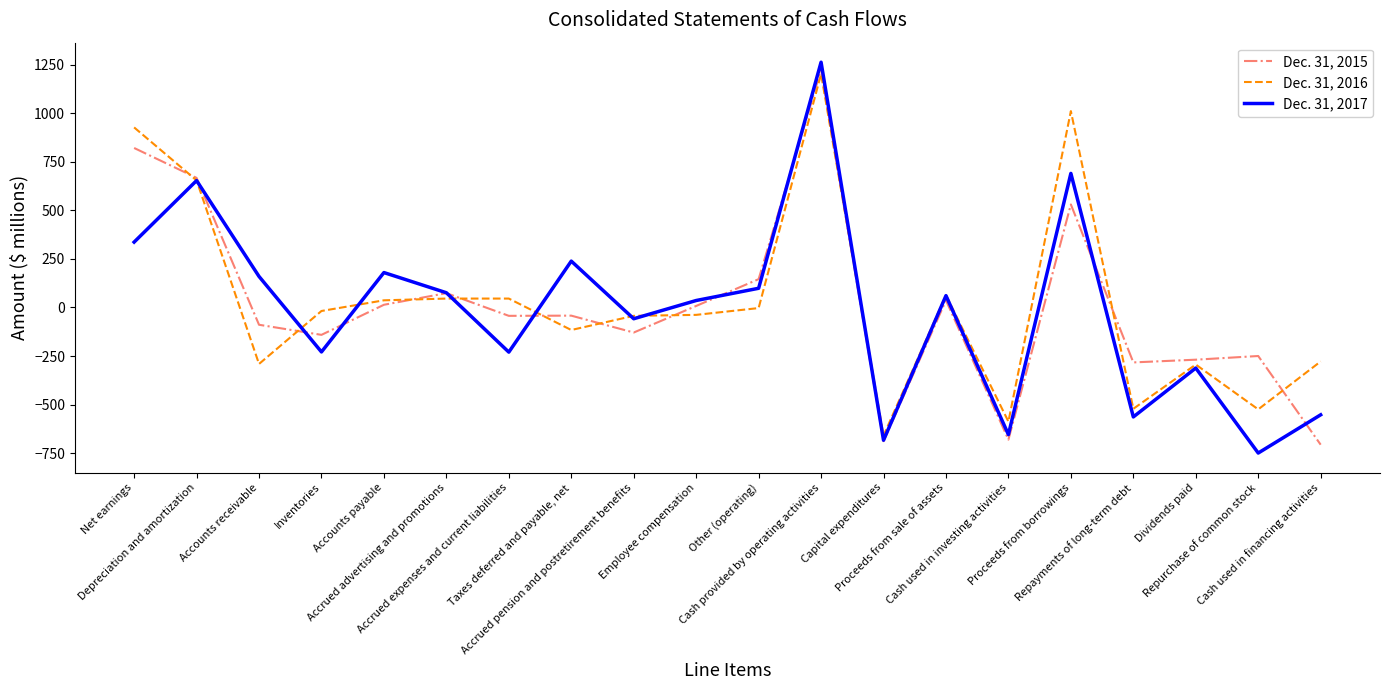

Does the chart have visible grid lines?

No